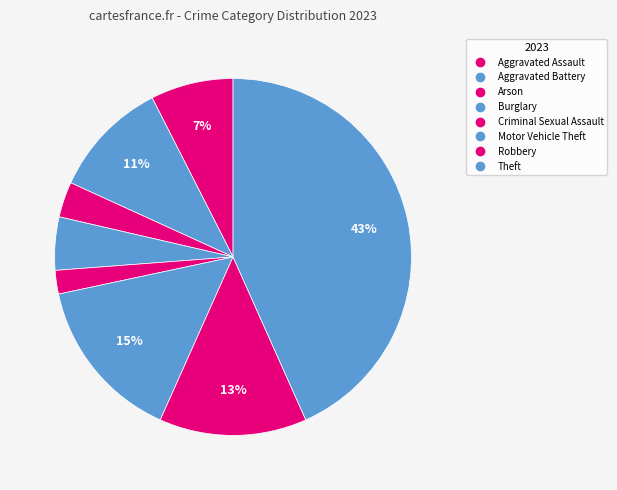

How many slices are in this pie chart?

8